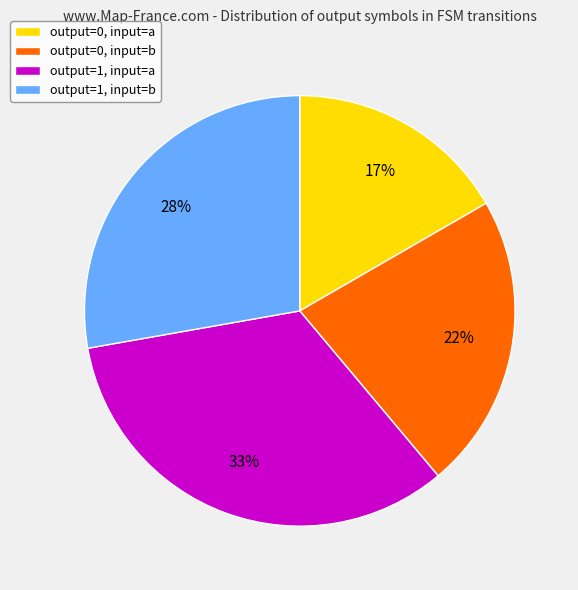

To the nearest percent, what portion does output=1, input=b represent?

28%